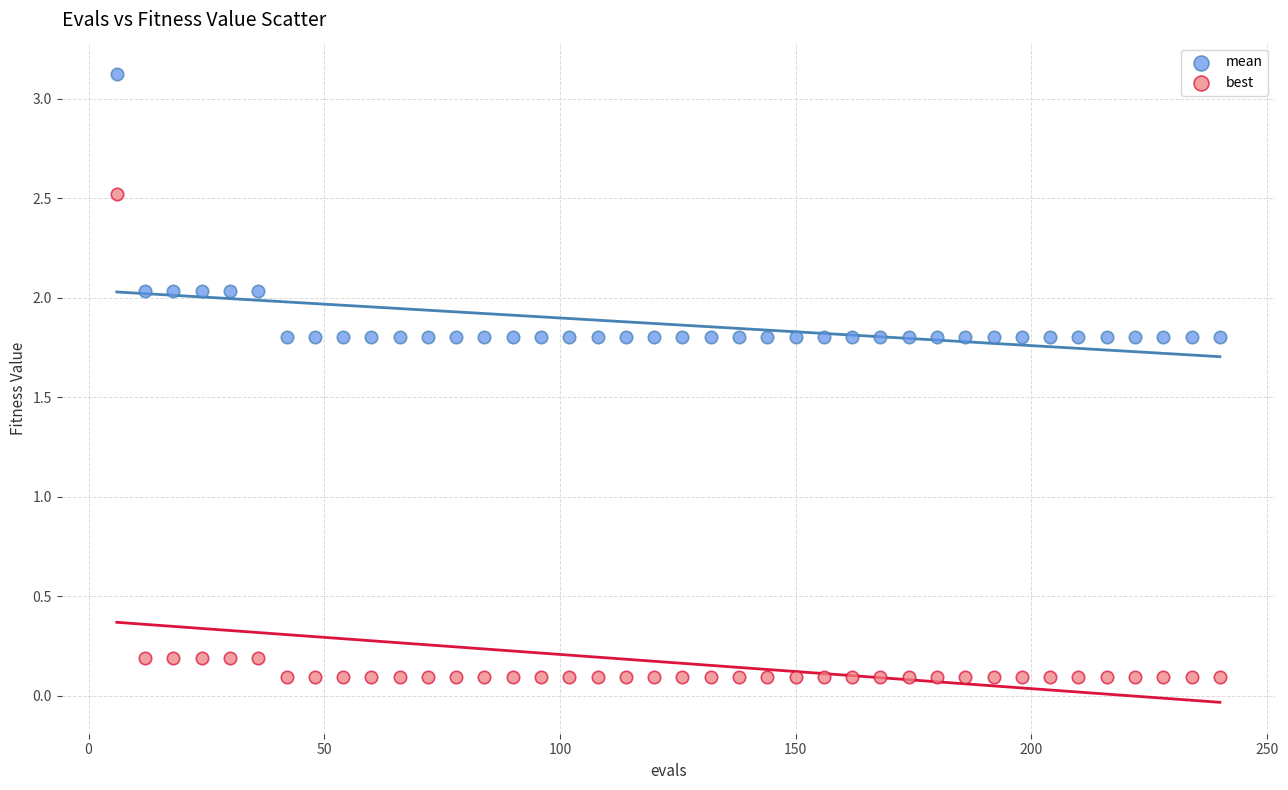

Across all data points, what is the range of X values (max minus min)?

234.0